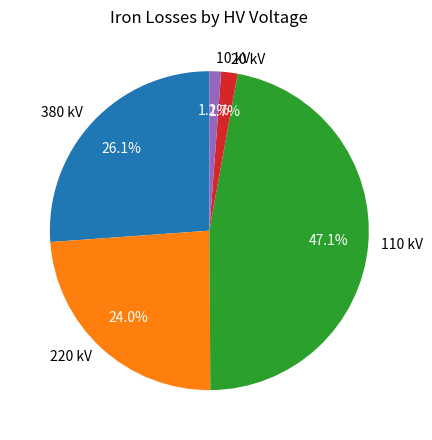

To the nearest percent, what is the average slice percentage?

20%